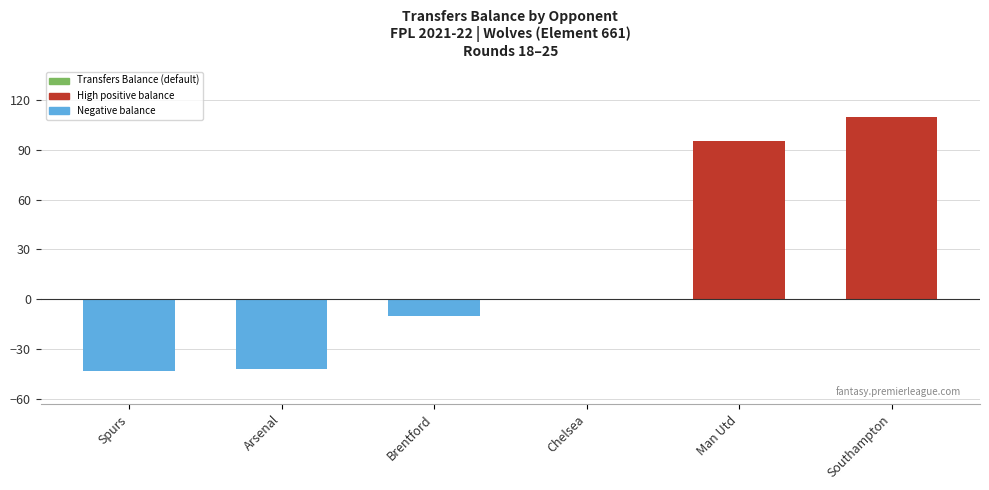

Reading left to right, transcribe all the data shown in this chart.

Spurs=-43	Arsenal=-42	Brentford=-10	Chelsea=0	Man Utd=95	Southampton=110